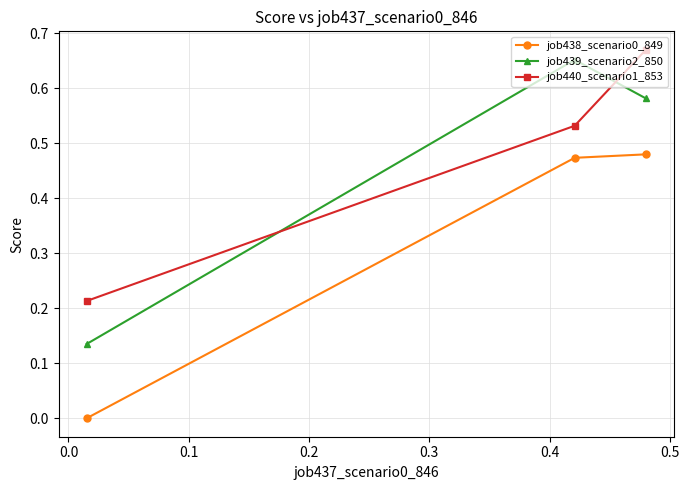

Which series has the widest spread of values?

job439_scenario2_850